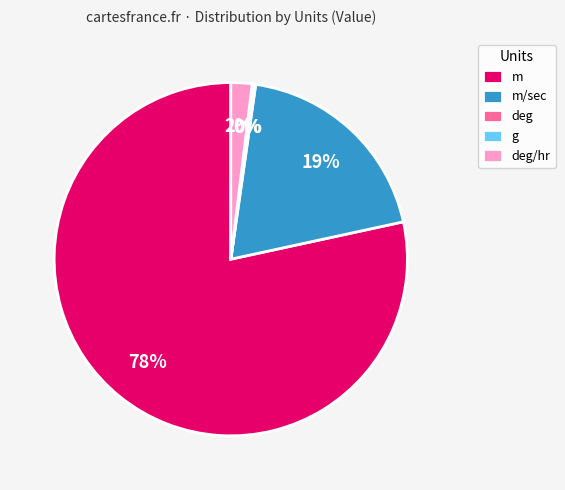

Is it true that m/sec is 19% of the pie?

True